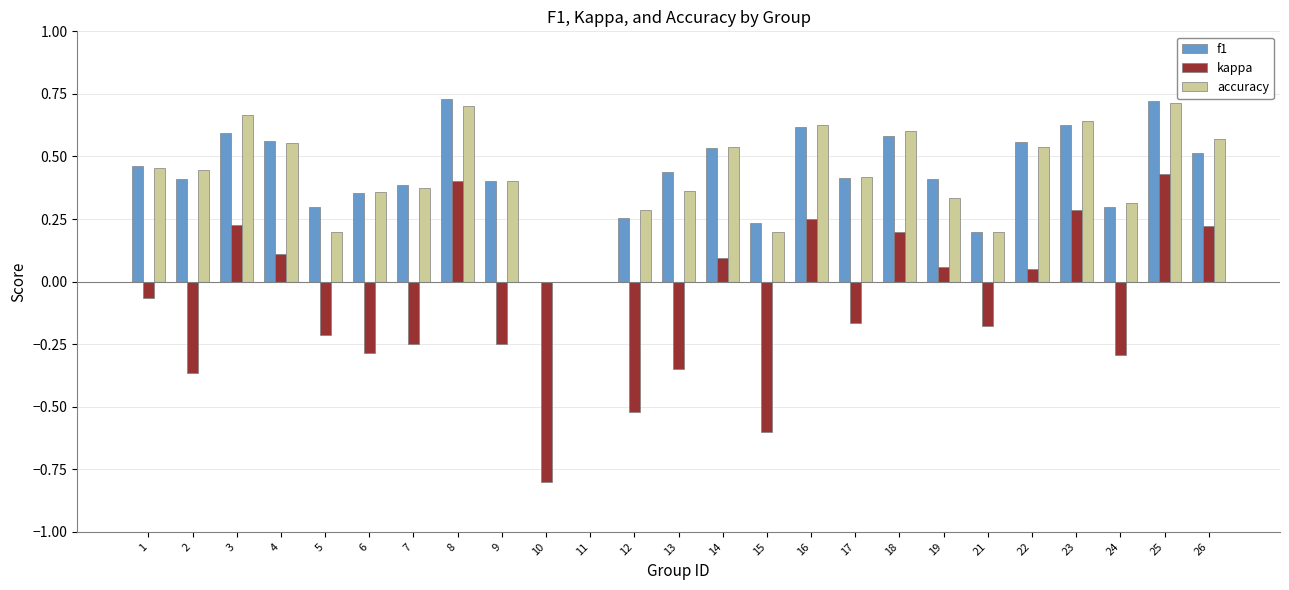

Is the value of f1 at 18 greater than the value of kappa at 19?

Yes